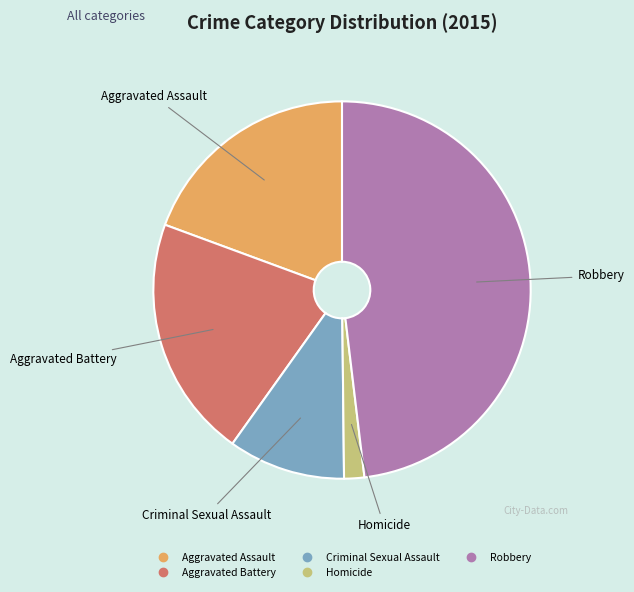

Which category has the biggest portion of the pie?

Robbery